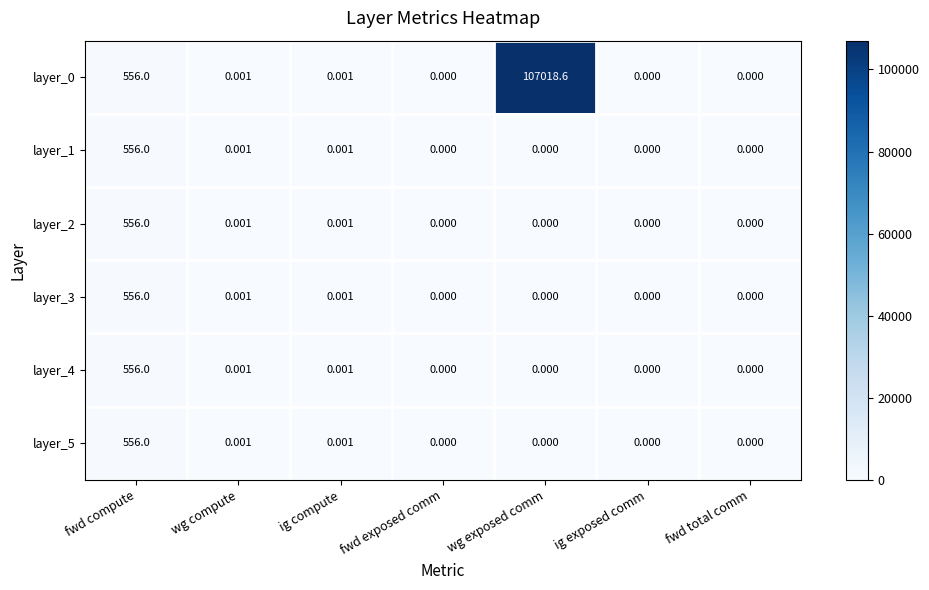

At which label does layer_3 reach its peak?

fwd compute